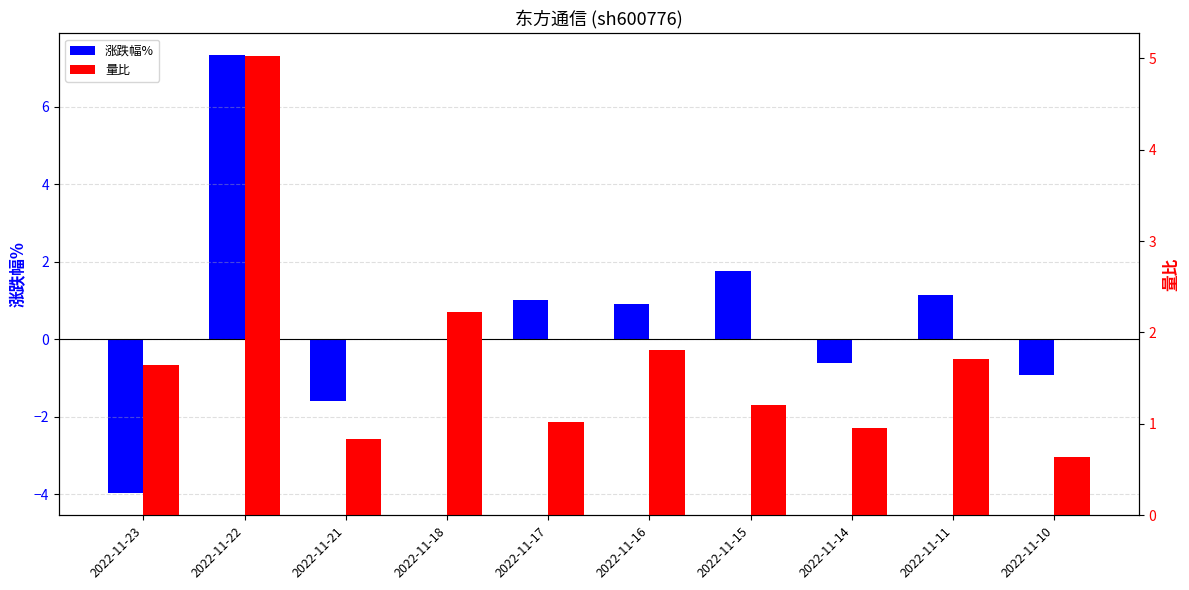

What is the value of the 涨跌幅% bar at the 5th from the left?

1.0